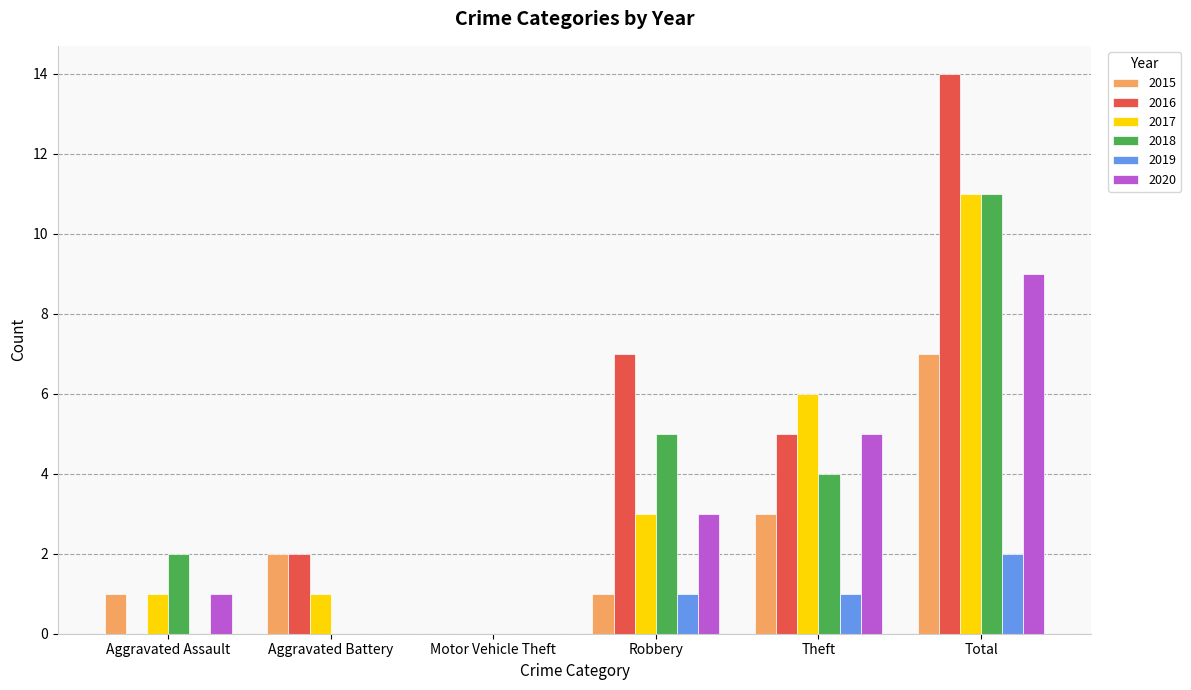

The 2018 series shows 4 at Theft. True or false?

True